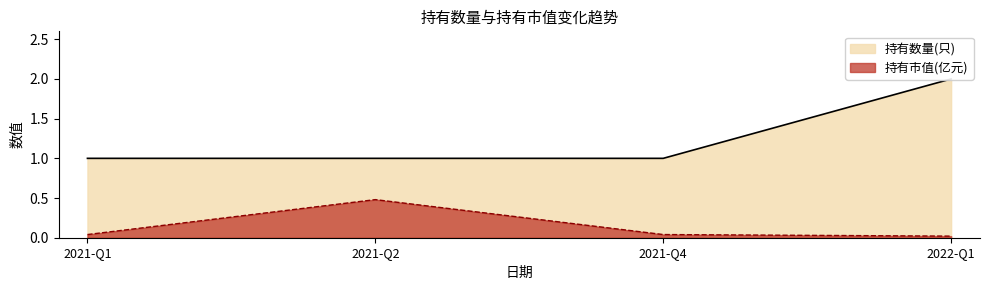

What is the lowest value of the 持有数量(只) series?

1.0